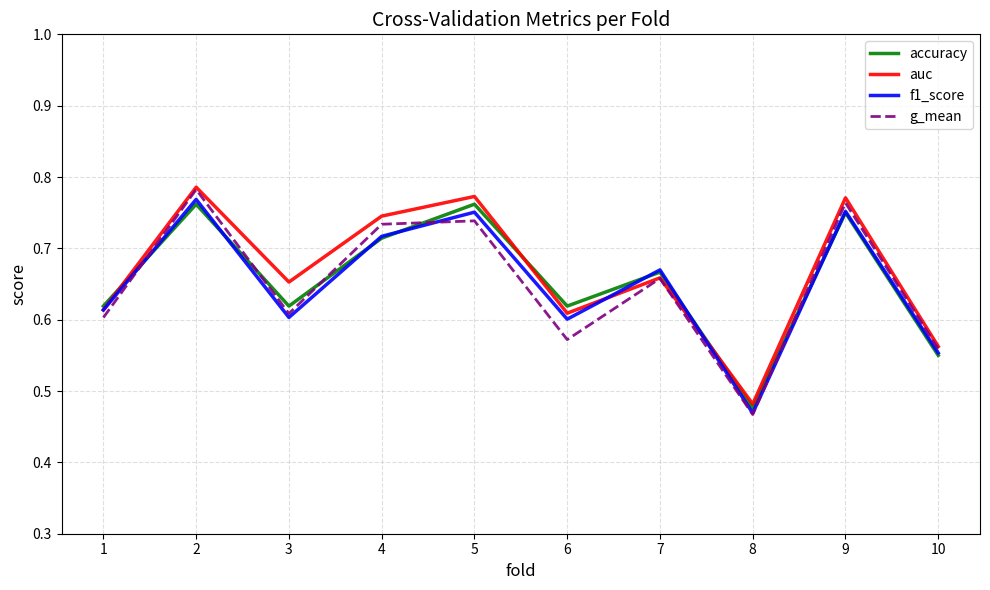

At which category does auc reach its first local peak?

2